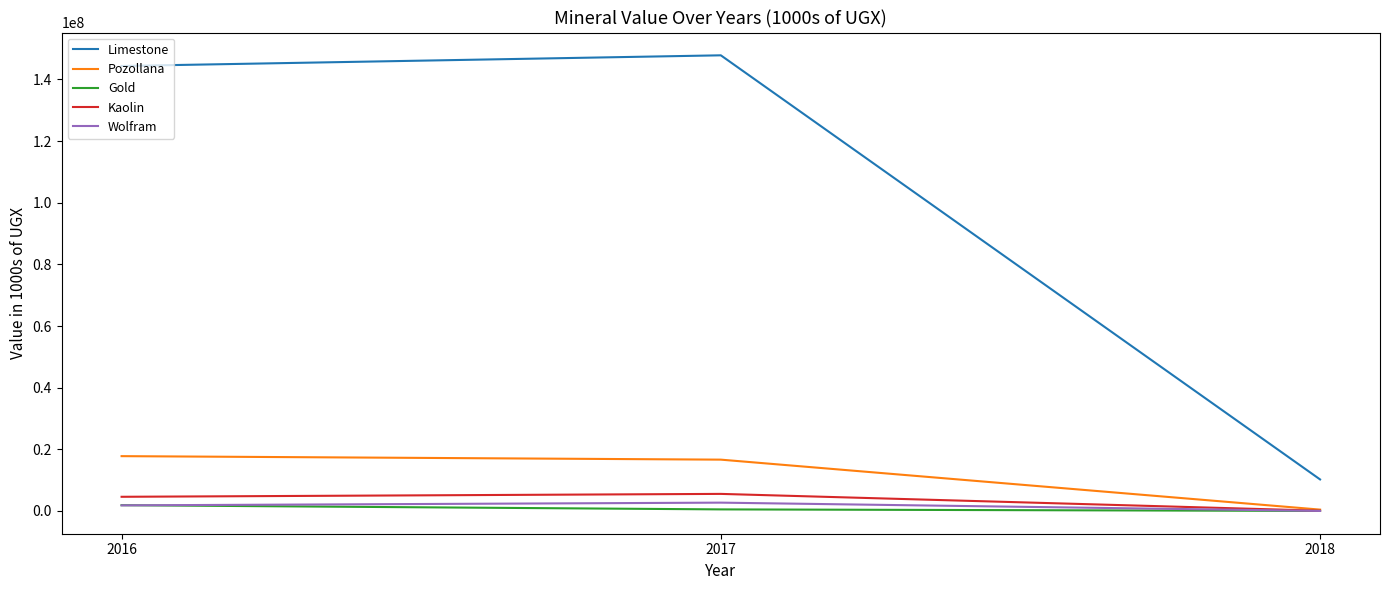

Between 2017 and 2018, which is larger?

2017